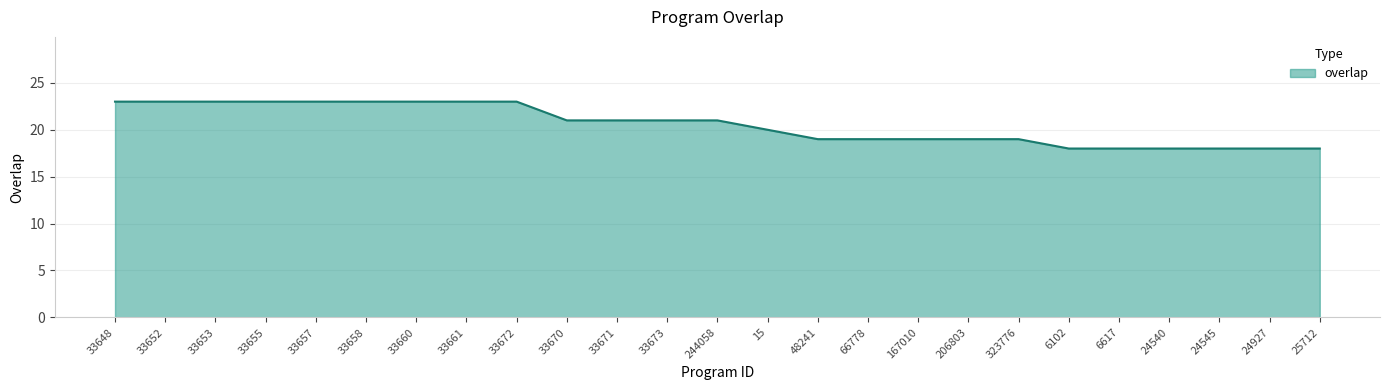

Is it true that the value at 167010 is 19?

True